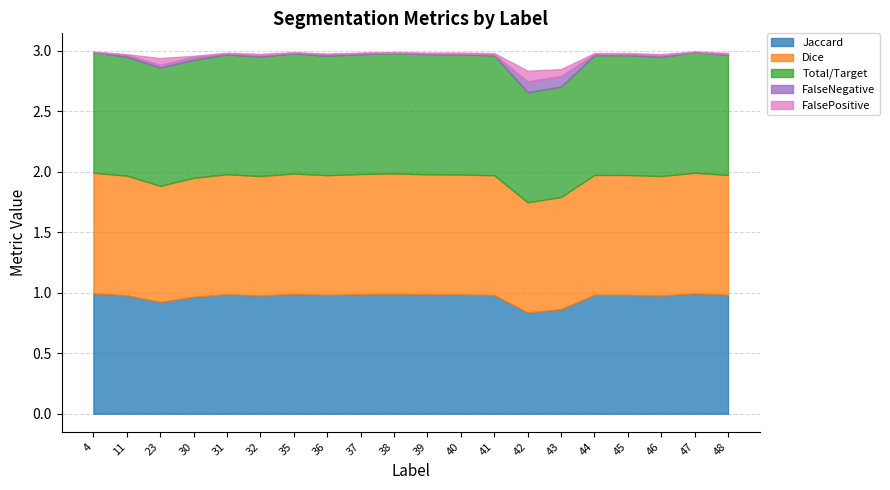

Which series has the largest range (max minus min)?

Jaccard